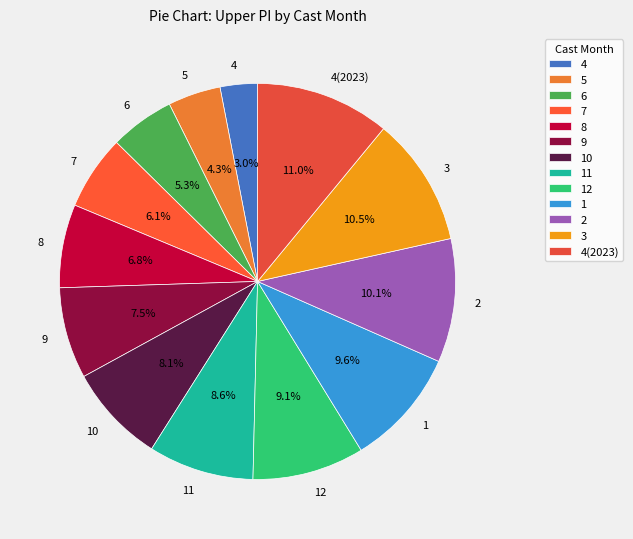

Which category has the smallest portion of the pie?

4